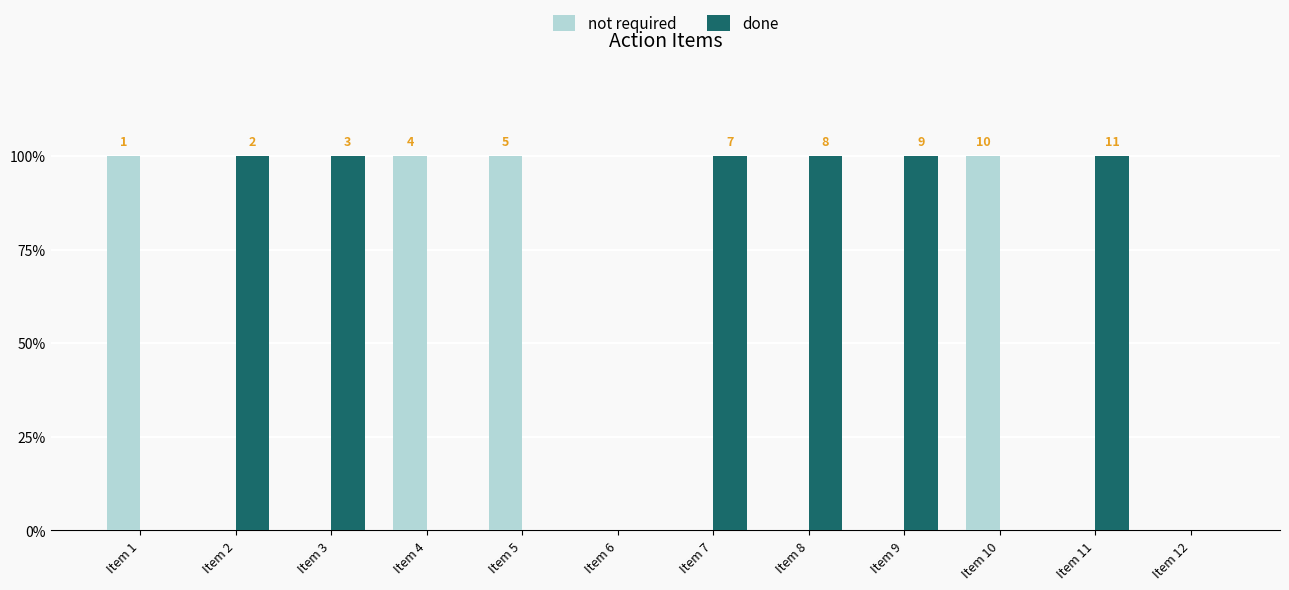

Does the chart contain stacked bars?

No